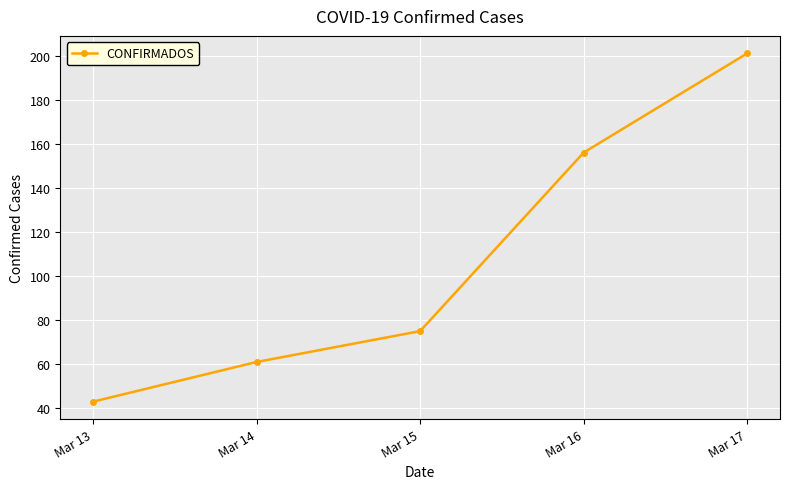

List the labels in order of value, largest first.

Mar 17, Mar 16, Mar 15, Mar 14, Mar 13